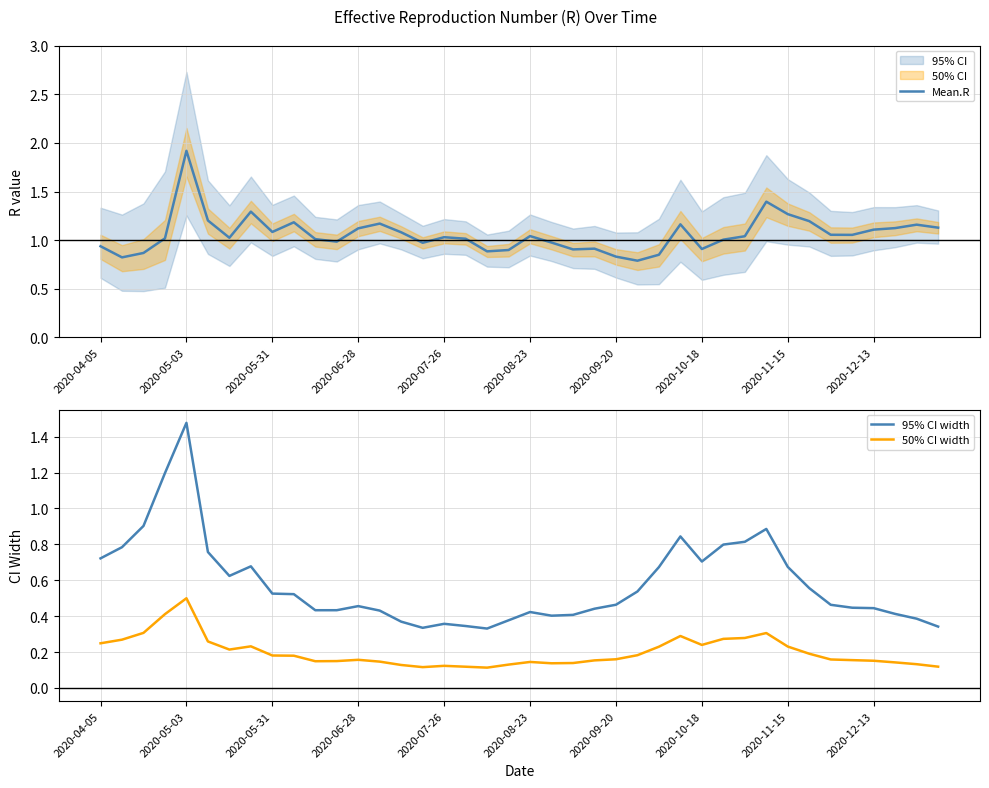

True or false: 95% CI width and 50% CI width intersect in this chart.

False